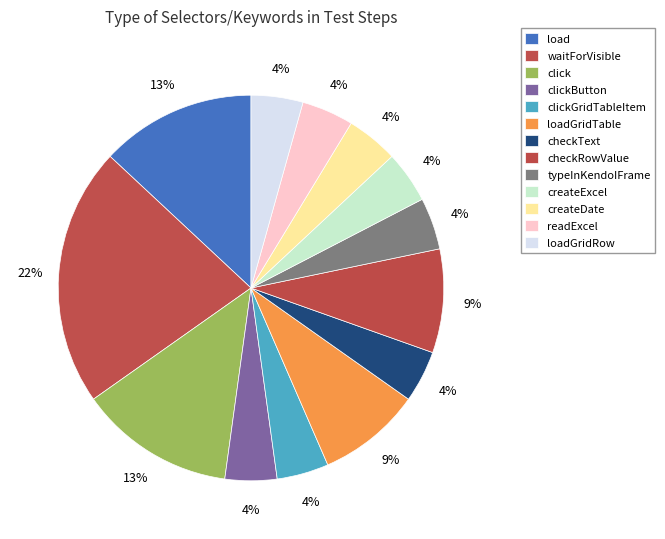

The typeInKendoIFrame slice represents 1% of the pie. True or false?

False